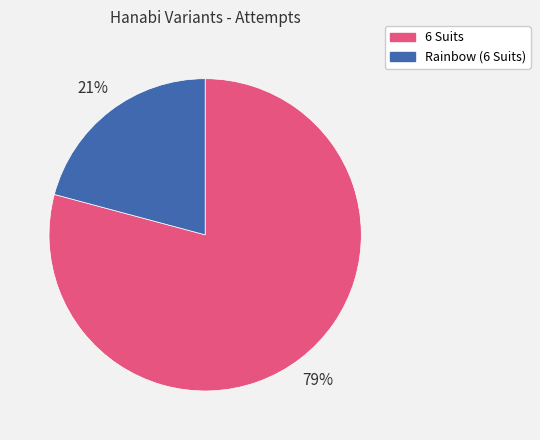

Approximately how many times larger is the value at Rainbow (6 Suits) compared to 6 Suits?

0.3